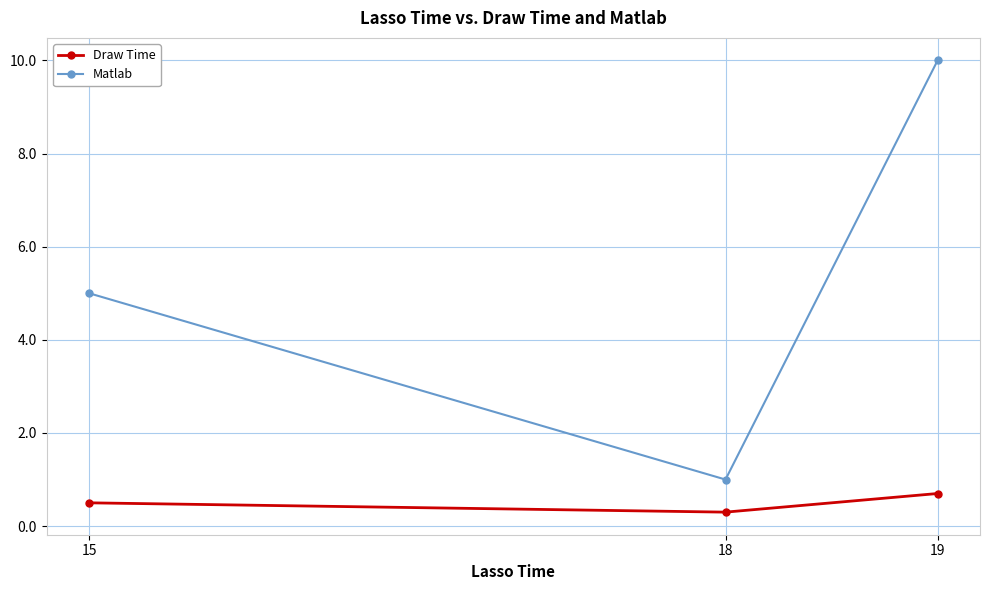

Is this an area chart (filled region under the line)?

No